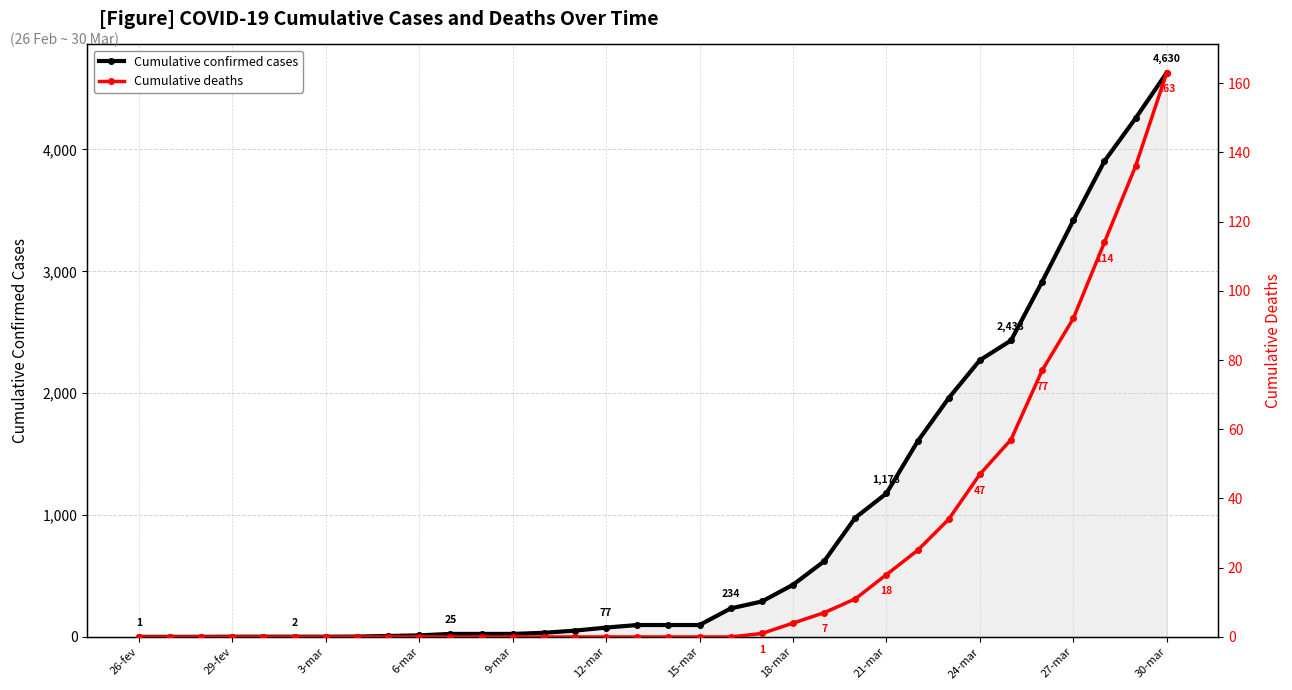

What is the maximum value for Cumulative confirmed cases?

4630